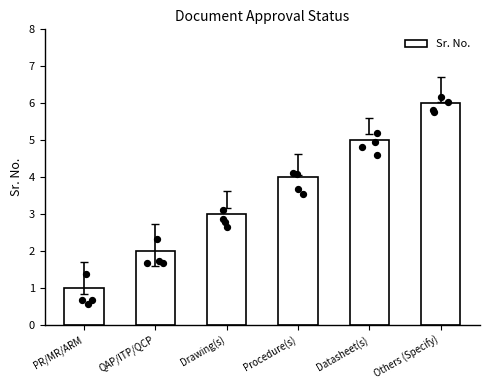

What is the change in value from PR/MR/ARM to Drawing(s)?

+2